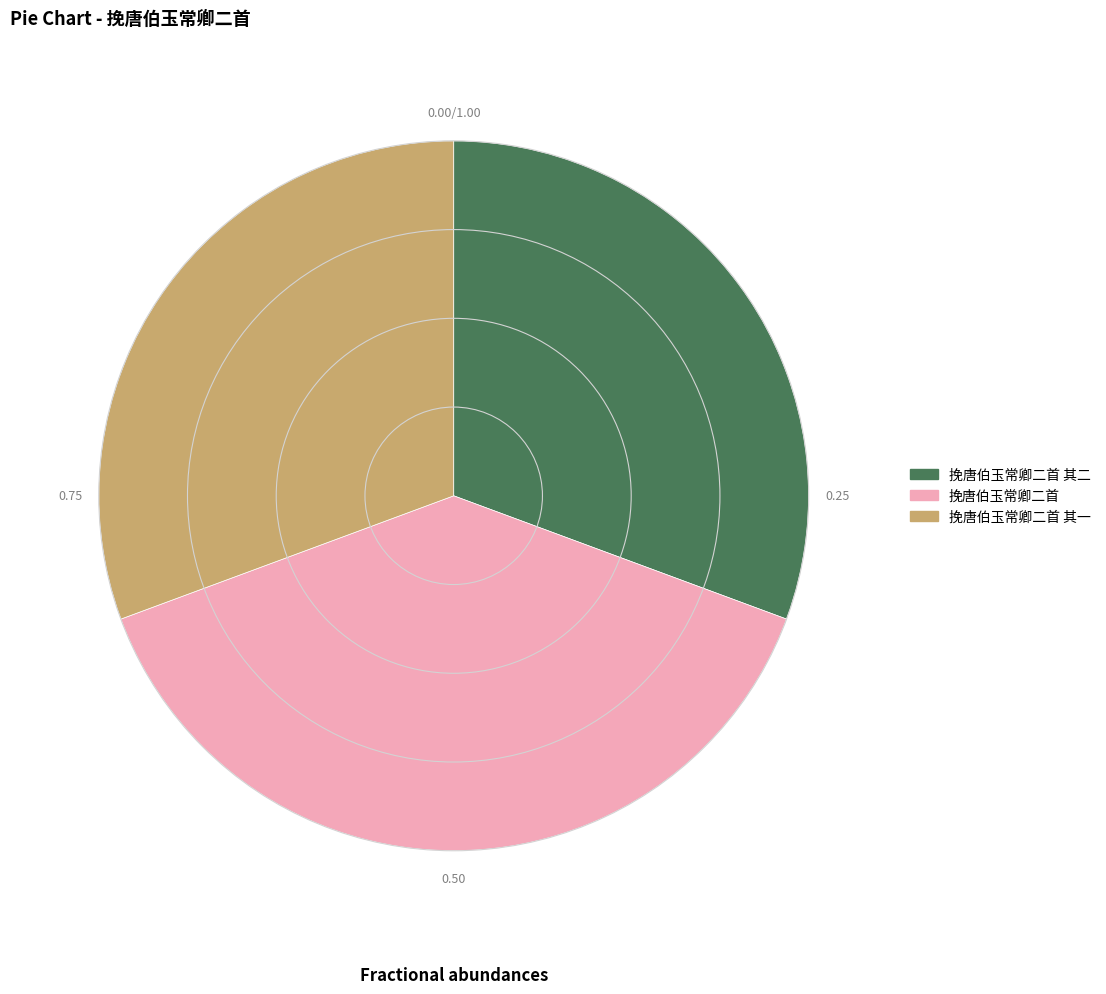

Is there any slice that represents more than half of the pie?

No